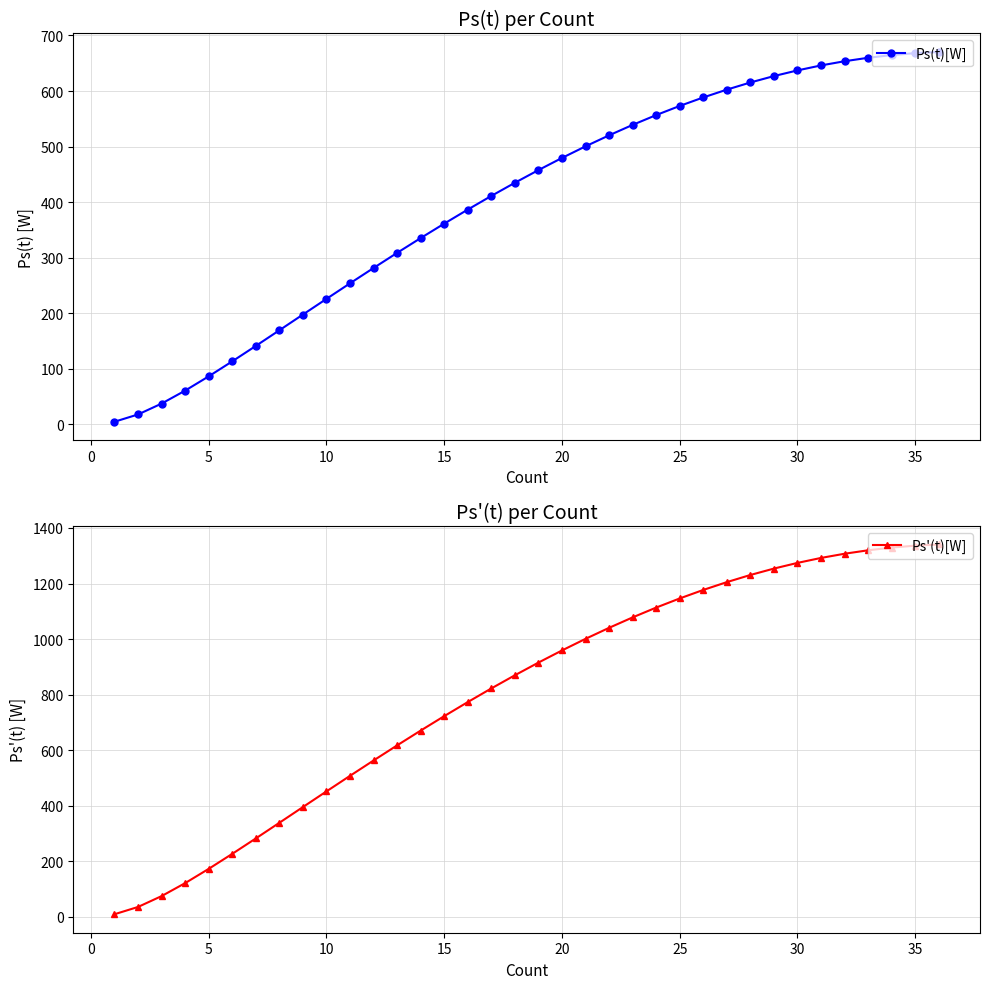

The value of Ps(t)[W] at 35 is 1066.4. True or false?

False